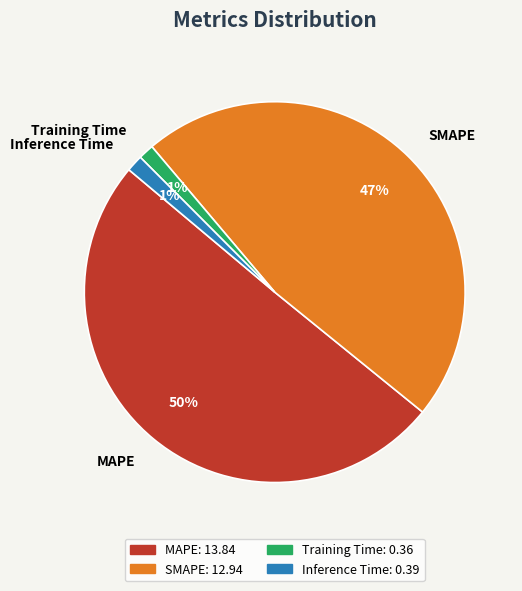

To the nearest percent, what percentage of the pie is Inference Time?

1%